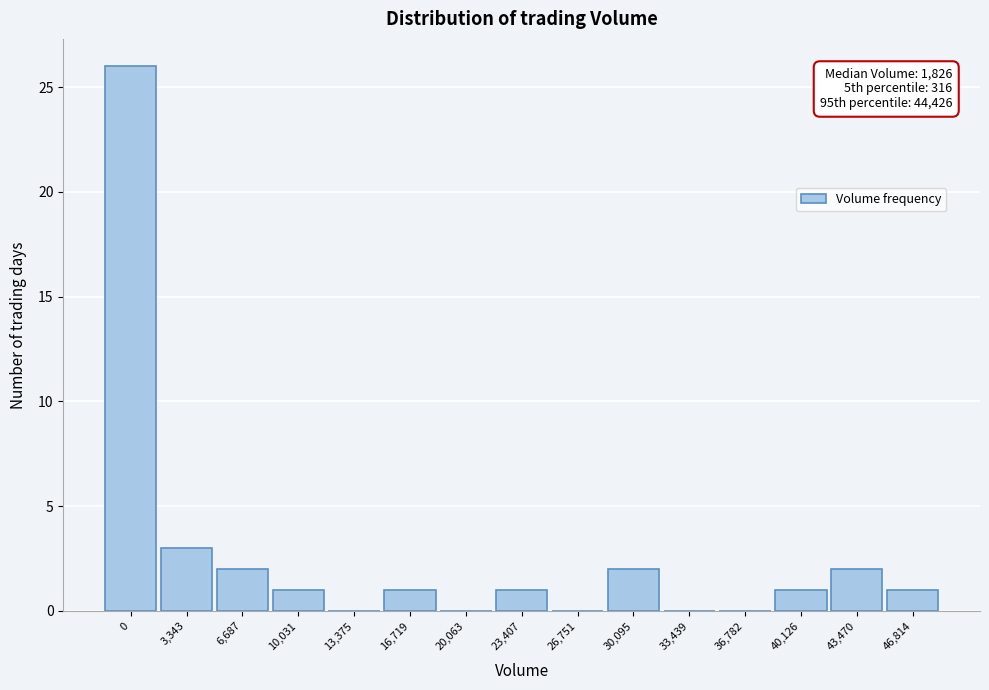

Reading right to left, extract all data points from this chart.

46,814=1	43,470=2	40,126=1	36,782=0	33,439=0	30,095=2	26,751=0	23,407=1	20,063=0	16,719=1	13,375=0	10,031=1	6,687=2	3,343=3	0=26